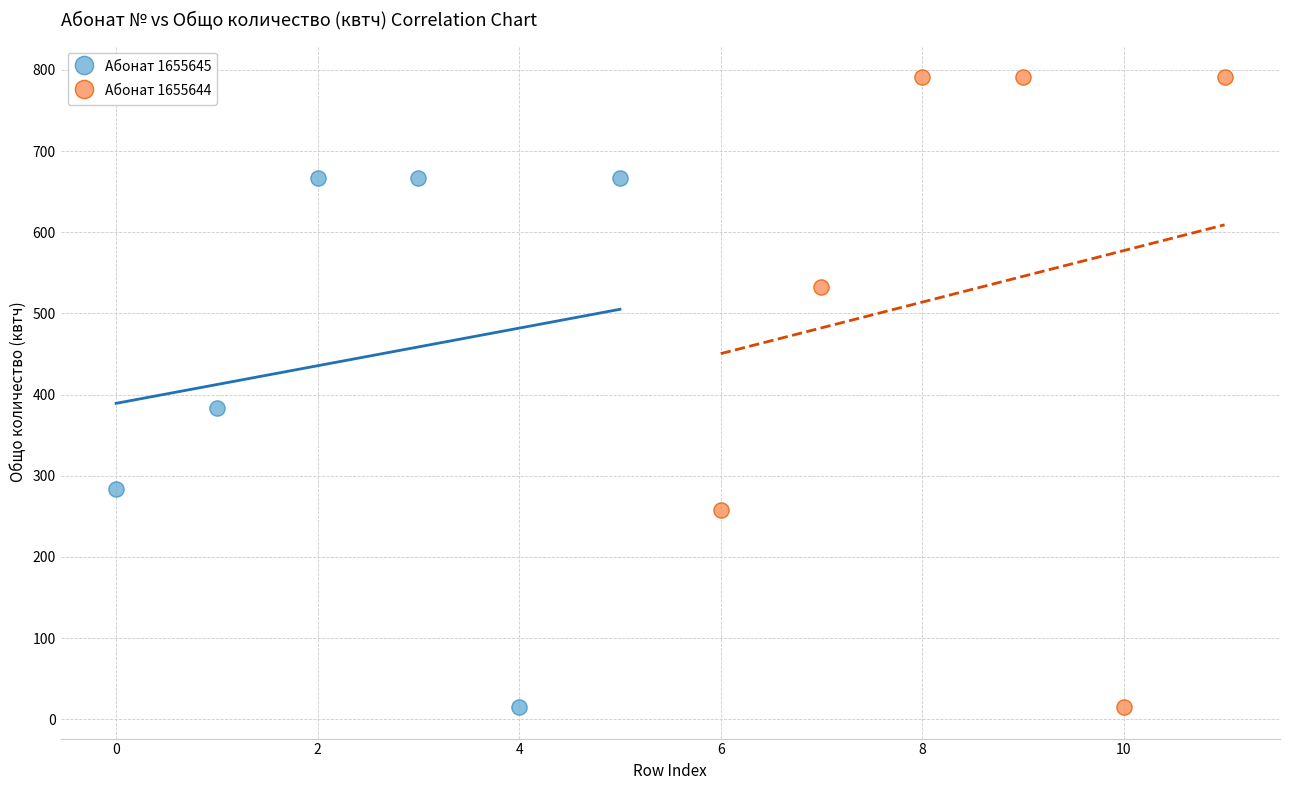

Which series contains the highest Y value?

Абонат 1655644